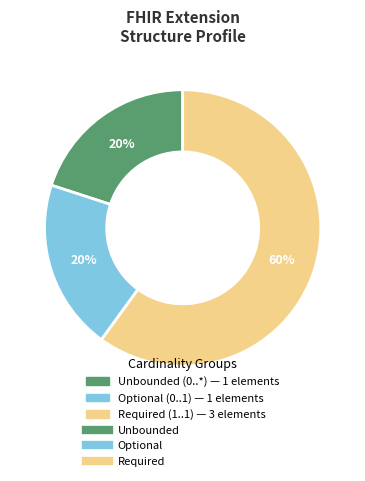

Is there any slice that represents more than half of the pie?

Yes